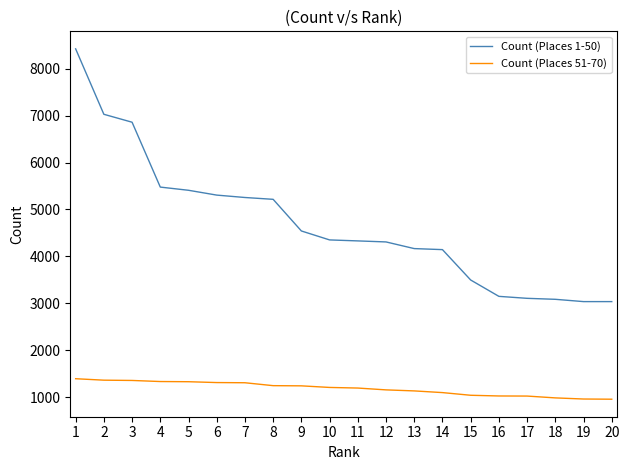

True or false: Count (Places 1-50) and Count (Places 51-70) cross at least once.

False